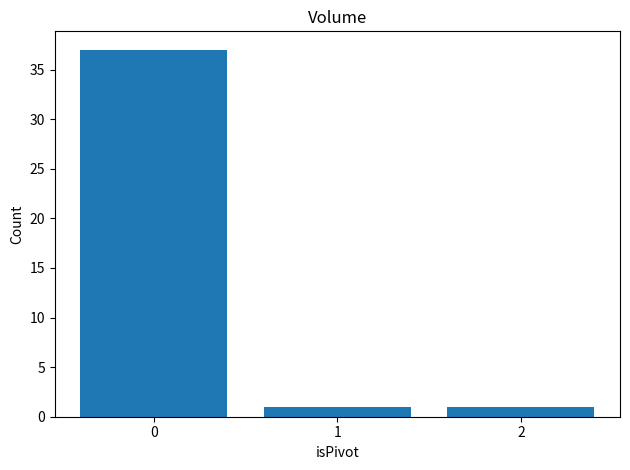

How many values are between 1 and 37?

3